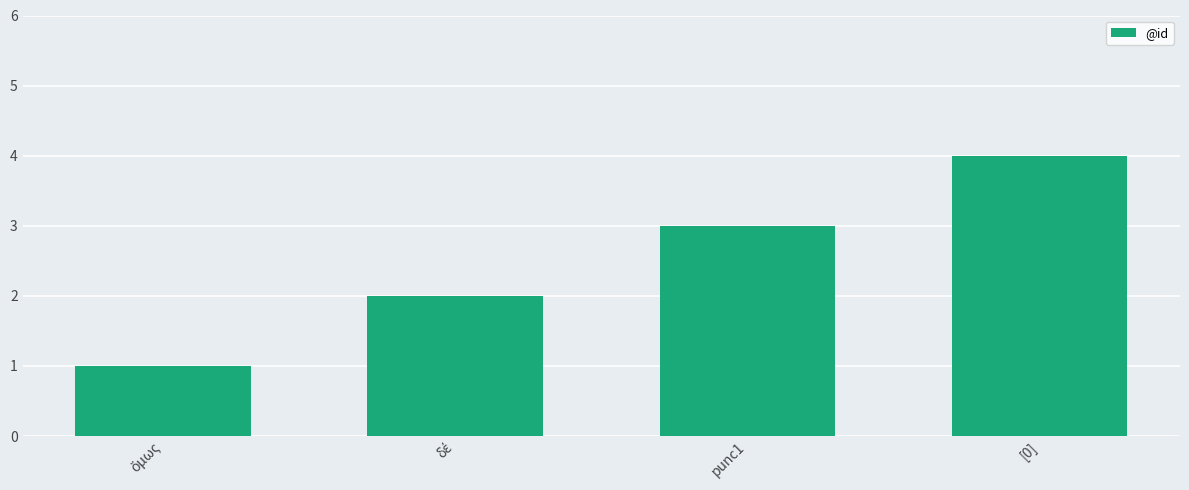

Approximately how many times larger is the value at [0] compared to punc1?

1.3